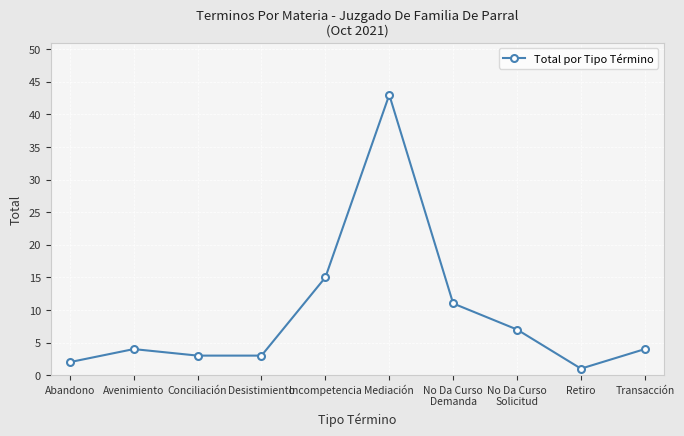

Reading left to right, list all the values displayed in this chart.

2	4	3	3	15	43	11	7	1	4